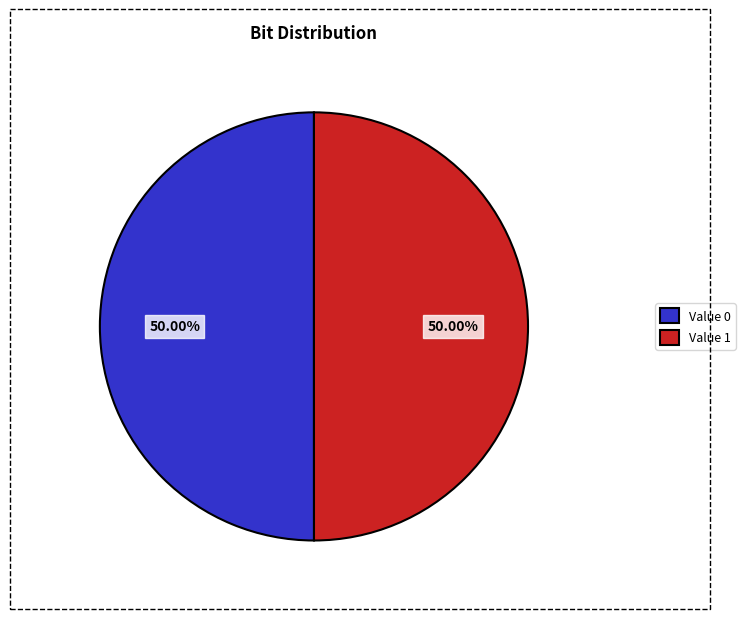

Combined, do Value 1 and Value 0 account for over 50%?

Yes